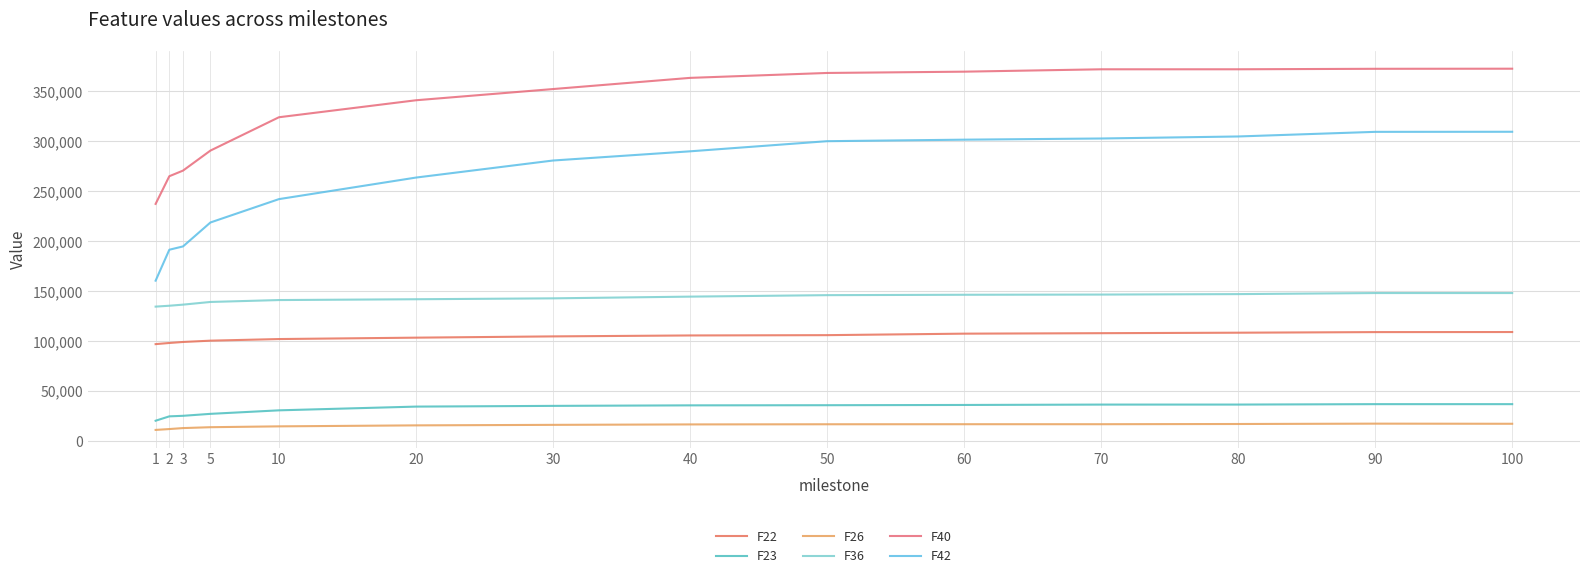

Which category has the lowest value across all series?

1